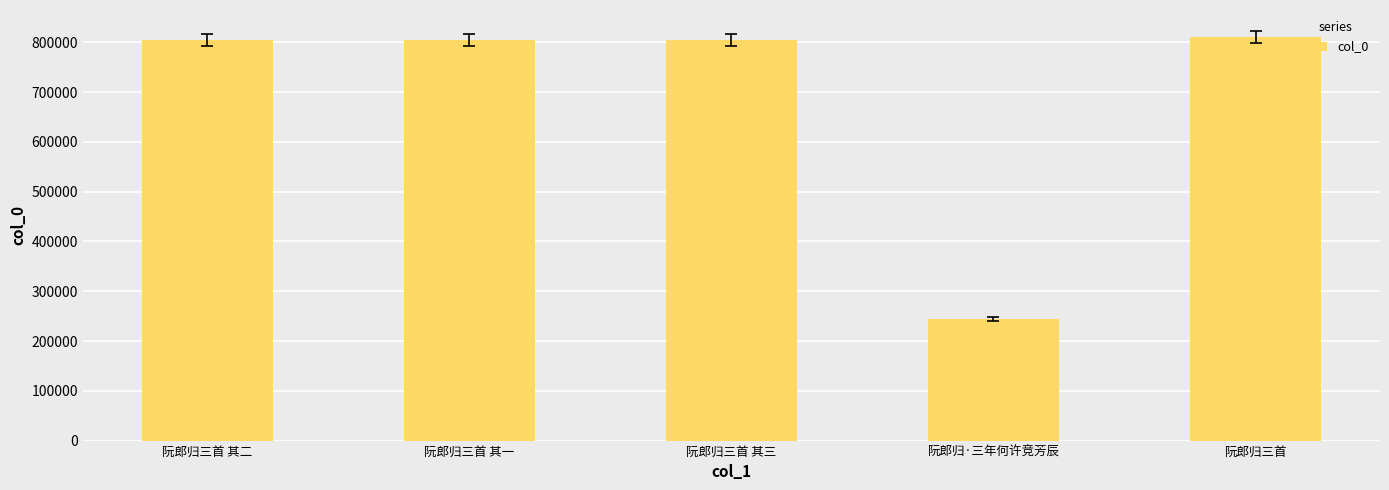

Approximately how many times larger is the value at 阮郎归三首 其一 compared to 阮郎归三首 其二?

1.0